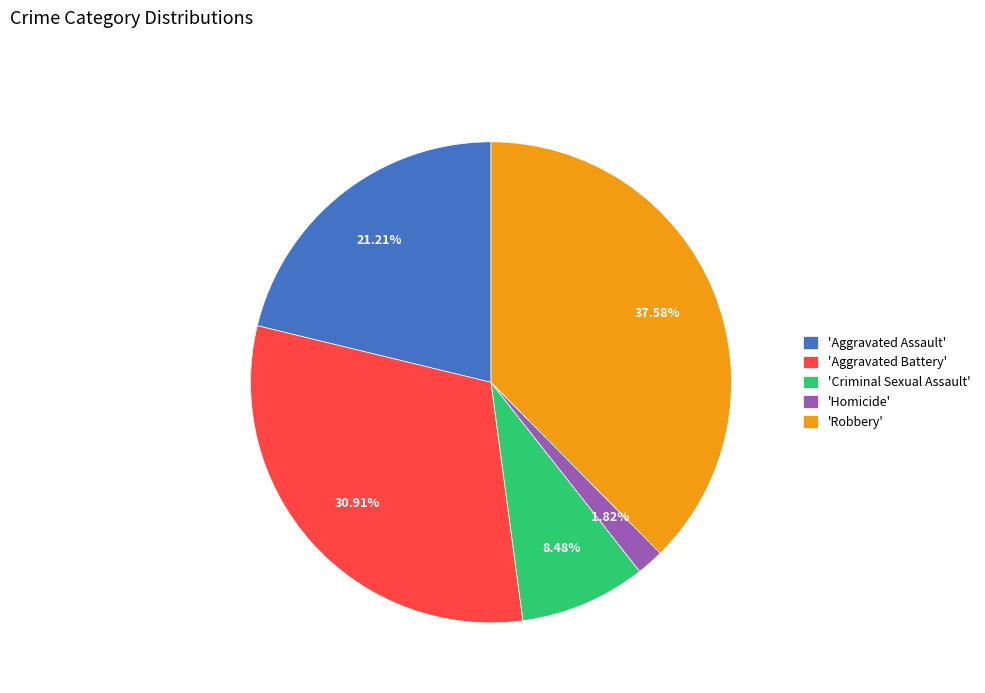

How many segments does this pie chart have?

5